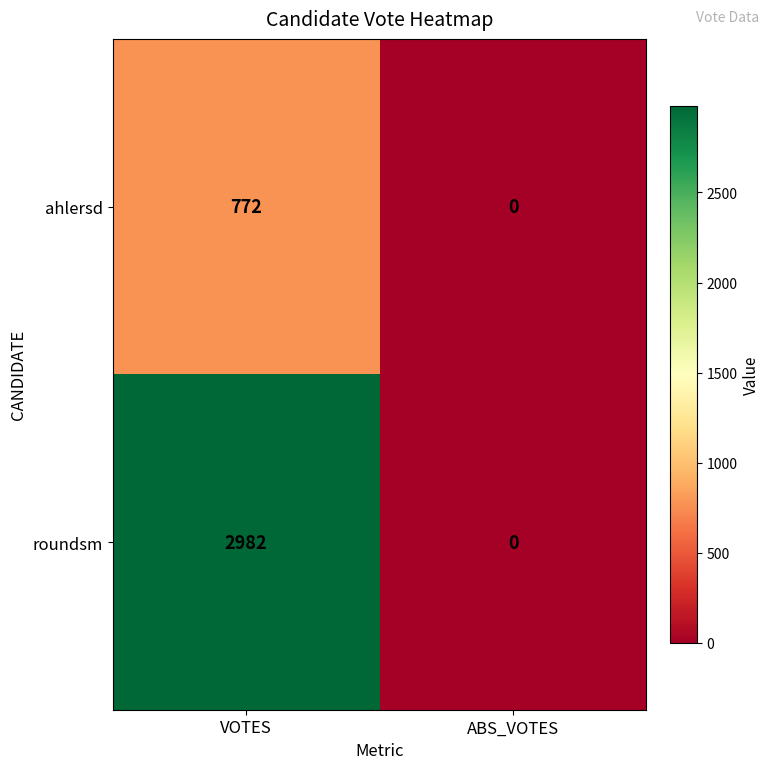

What is the sum of all ahlersd values?

772